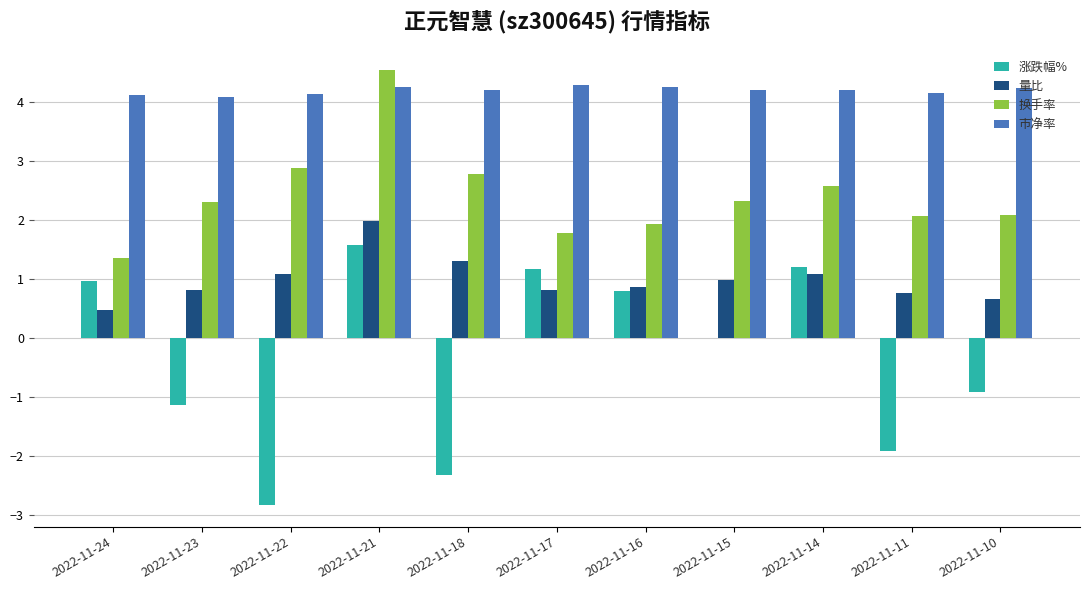

Which category has the highest value across all series?

2022-11-21